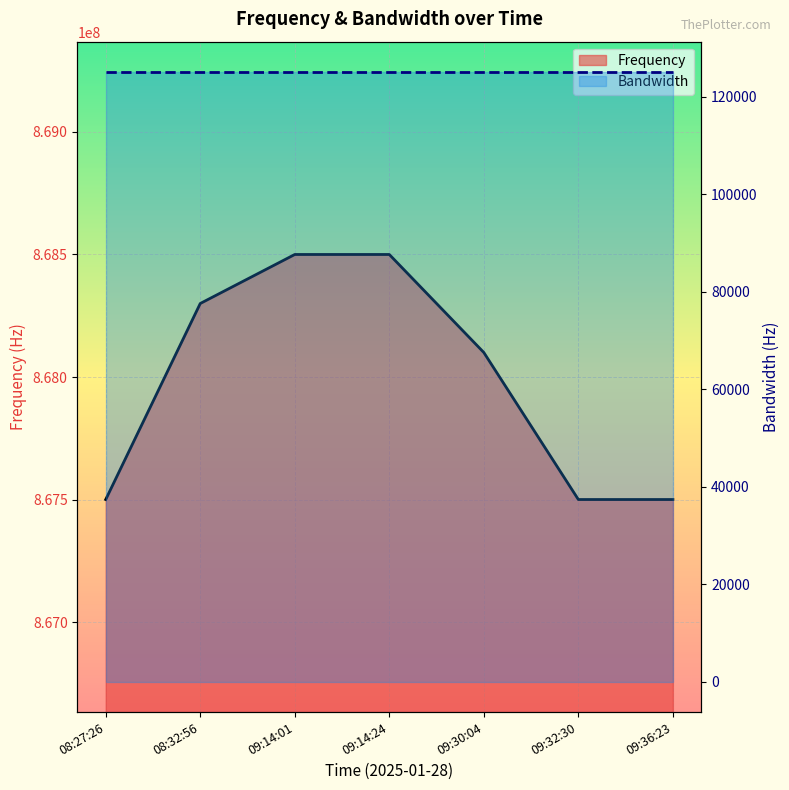

Where does the data first go above 868100000?

08:32:56